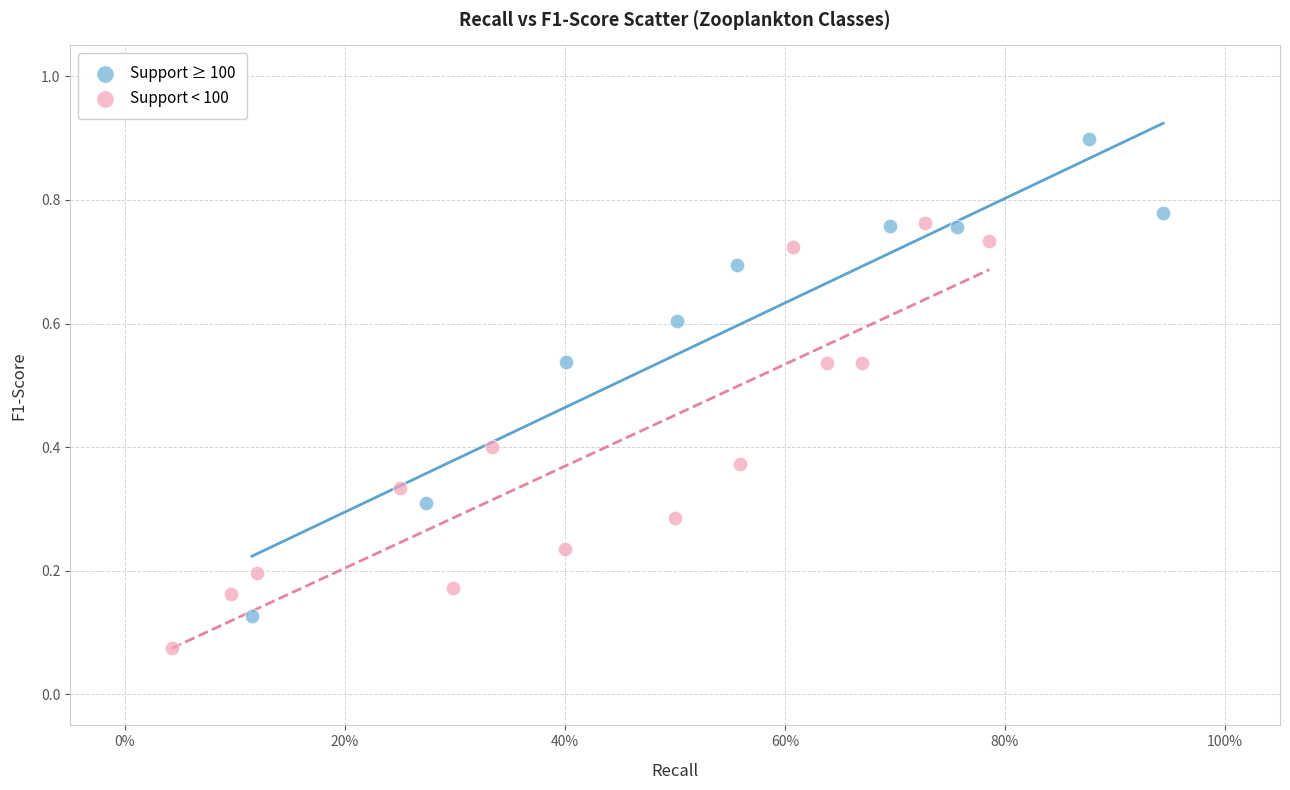

Which series has the widest spread of Y values?

Support ≥ 100